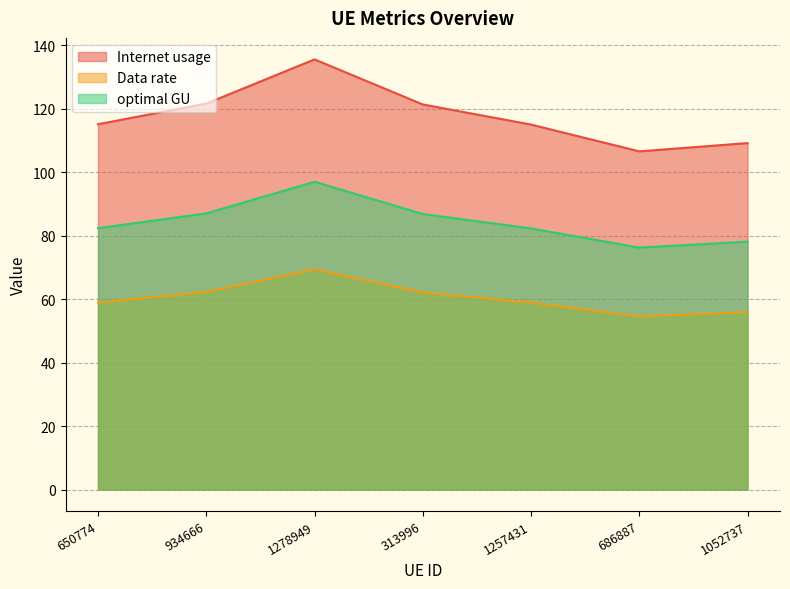

What position from the right is 1052737?

1